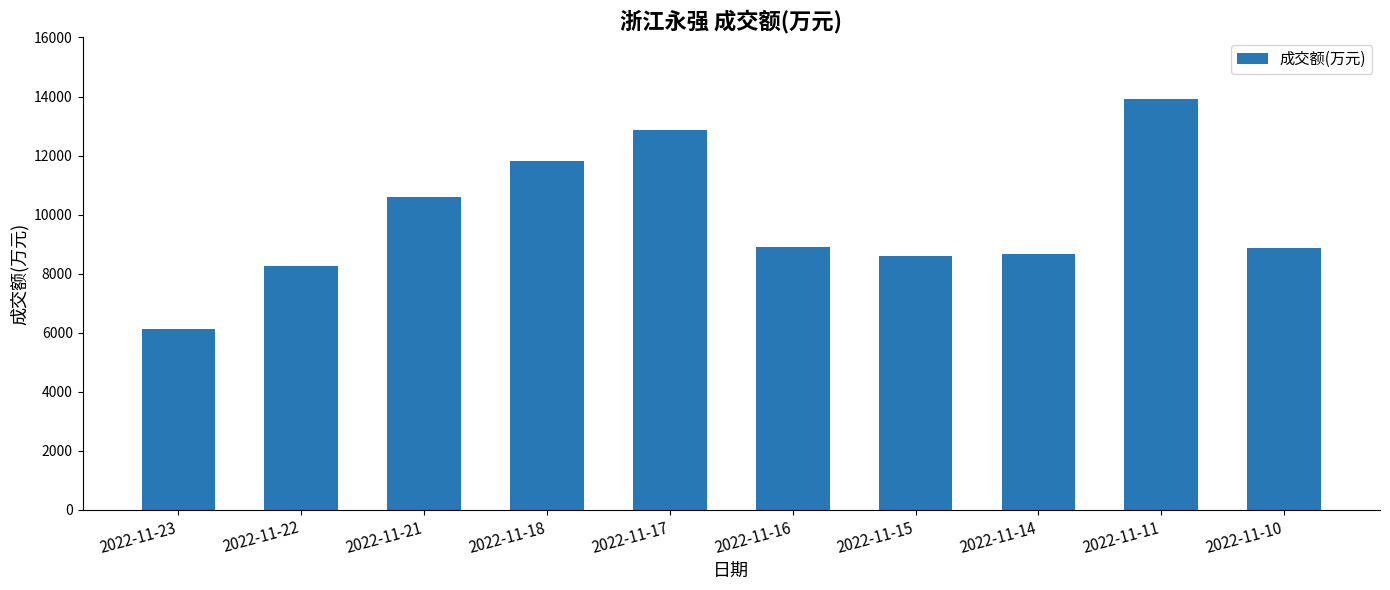

Does the chart contain stacked bars?

No